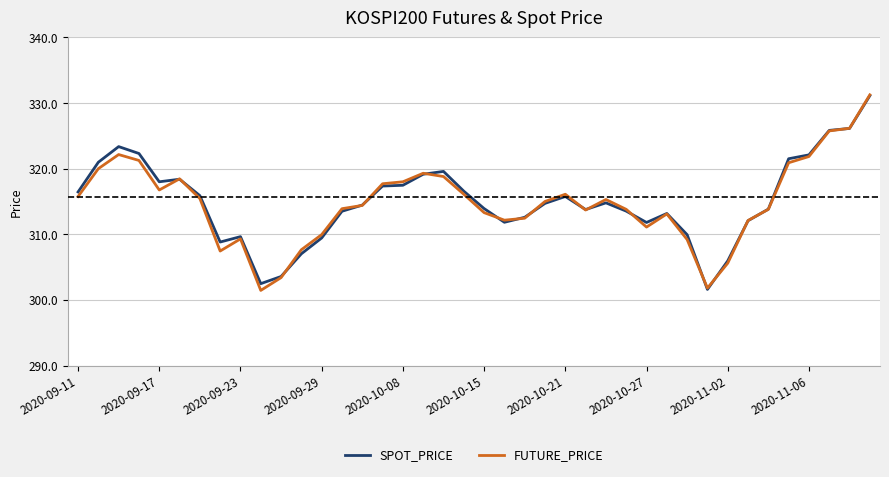

Does the chart display data point markers on the line(s)?

No